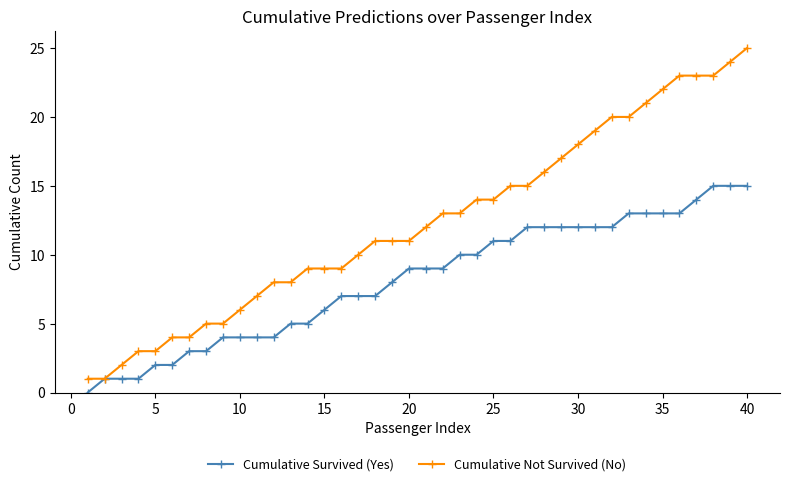

What is the difference between the second highest and minimum values in the Cumulative Survived (Yes) series?

15